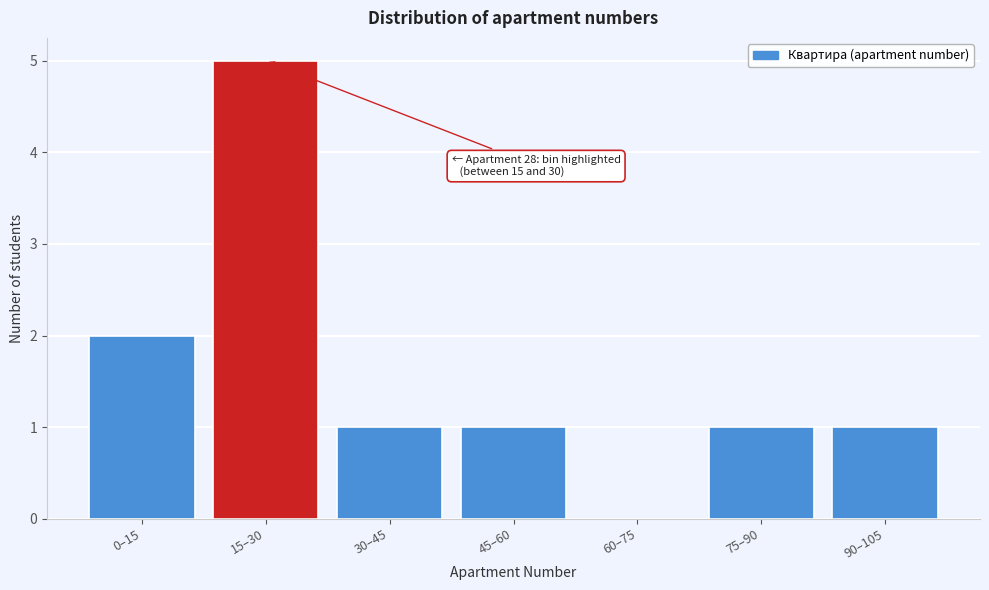

Reading left to right, extract all data points from this chart.

0–15=2	15–30=5	30–45=1	45–60=1	60–75=0	75–90=1	90–105=1